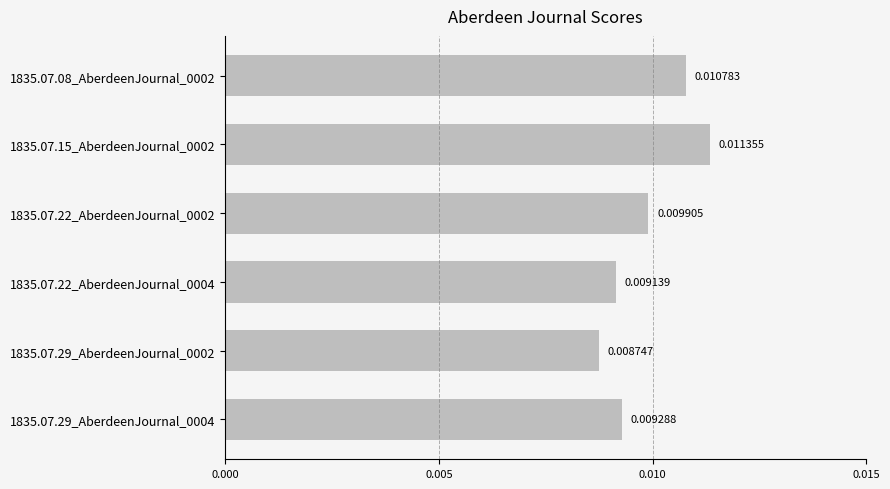

Which label corresponds to the largest value in the chart?

1835.07.15_AberdeenJournal_0002